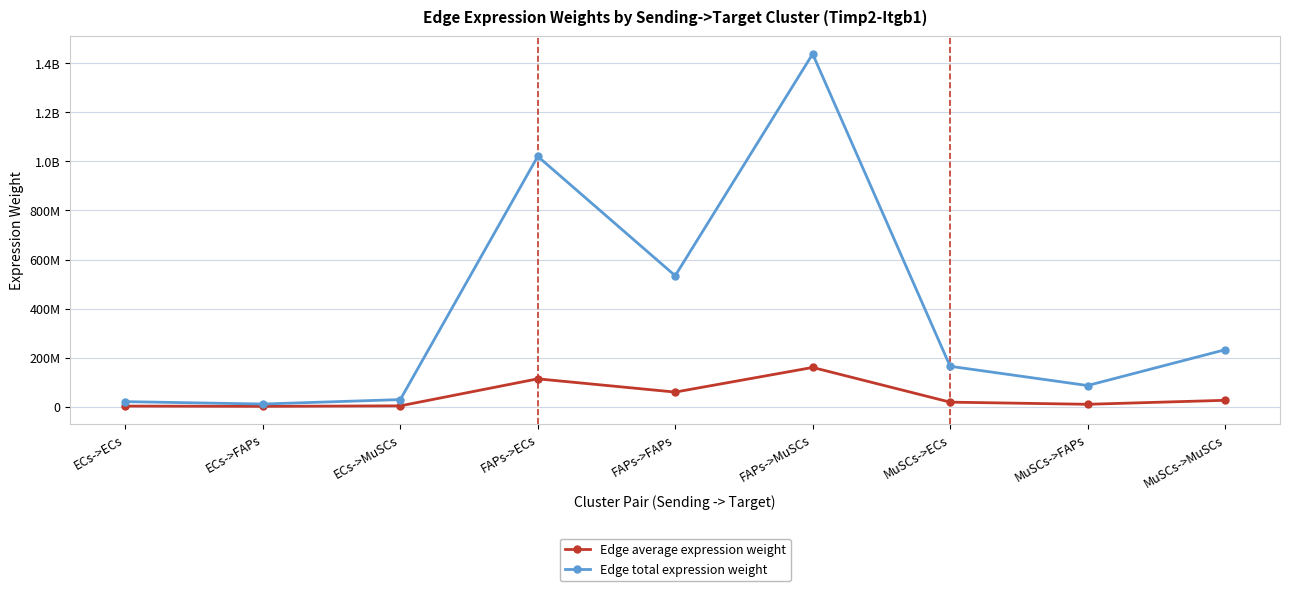

Reading left to right, transcribe all the data shown in this chart.

Edge average expression weight: ECs->ECs=2265443.8	ECs->FAPs=1184978.9	ECs->MuSCs=3192506.2	FAPs->ECs=113417900.0	FAPs->FAPs=59325160.0	FAPs->MuSCs=159830651.7	MuSCs->ECs=18288610.3	MuSCs->FAPs=9566168.4	MuSCs->MuSCs=25772655.8
Edge total expression weight: ECs->ECs=20388993.8	ECs->FAPs=10664809.7	ECs->MuSCs=28732556.1	FAPs->ECs=1020761100.2	FAPs->FAPs=533926439.8	FAPs->MuSCs=1438475865.6	MuSCs->ECs=164597492.3	MuSCs->FAPs=86095515.4	MuSCs->MuSCs=231953901.9